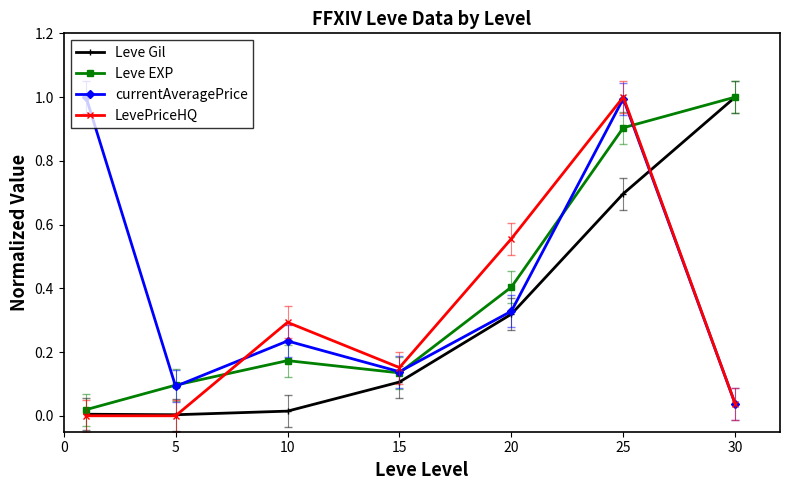

How many times do Leve EXP and LevePriceHQ cross each other?

2